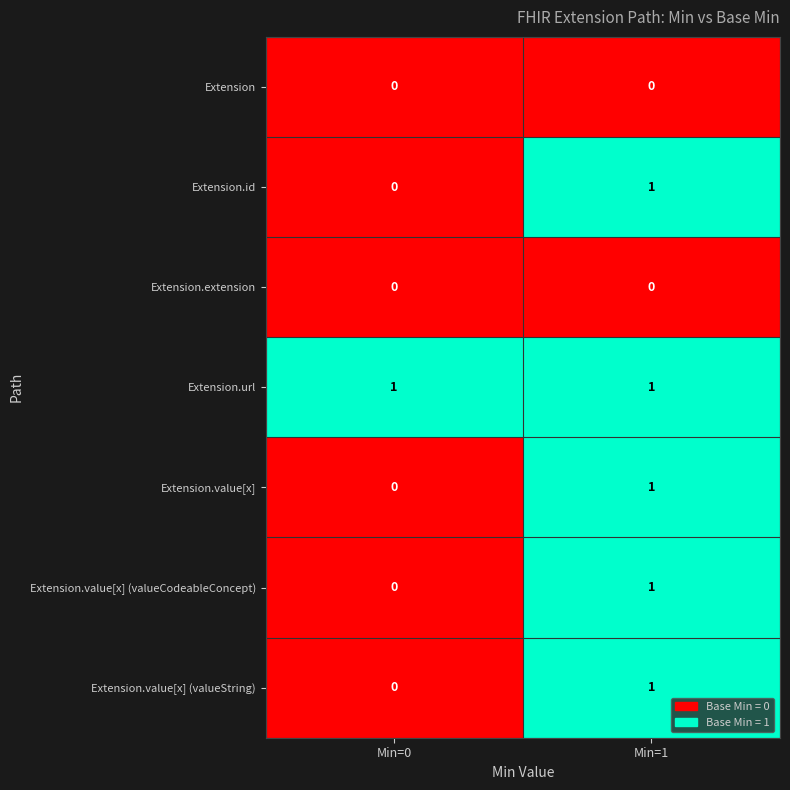

Count the number of categories in the chart.

2